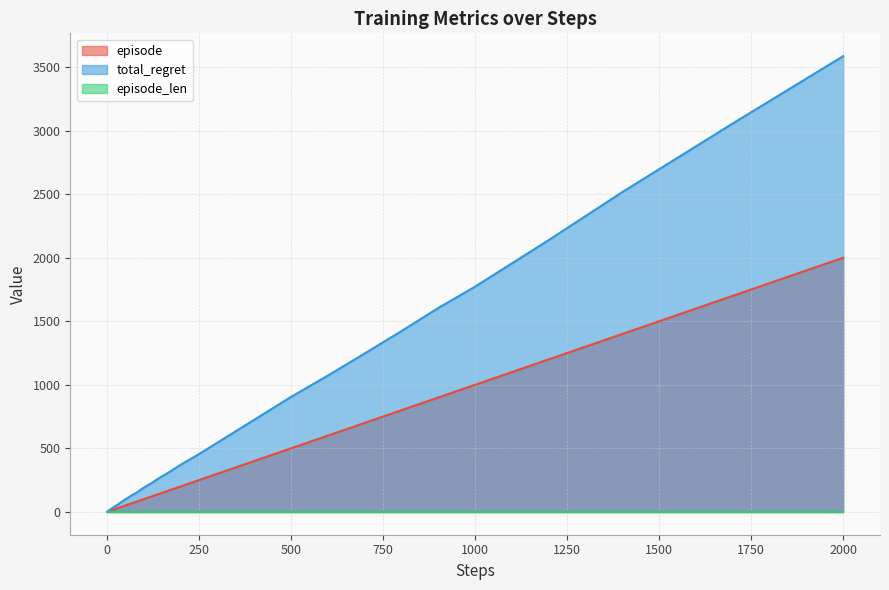

What is the maximum value shown in the chart?

3586